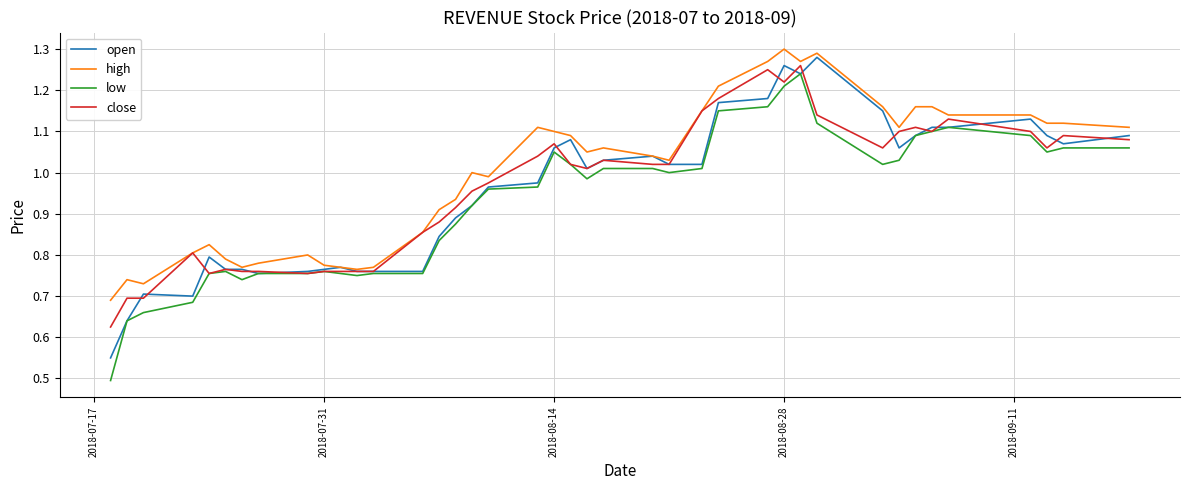

Reading left to right, what are all the values shown in this chart?

open: 0.6	0.6	0.7	0.7	0.8	0.8	0.8	0.8	0.8	0.8	0.8	0.8	0.8	0.8	0.8	0.9	0.9	1.0	1.0	1.1	1.1	1.0	1.0	1.0	1.0	1.0	1.2	1.2	1.3	1.2	1.3	1.1	1.1	1.1	1.1	1.1	1.1	1.1	1.1	1.1
high: 0.7	0.7	0.7	0.8	0.8	0.8	0.8	0.8	0.8	0.8	0.8	0.8	0.8	0.9	0.9	0.9	1.0	1.0	1.1	1.1	1.1	1.1	1.1	1.0	1.0	1.1	1.2	1.3	1.3	1.3	1.3	1.2	1.1	1.2	1.2	1.1	1.1	1.1	1.1	1.1
low: 0.5	0.6	0.7	0.7	0.8	0.8	0.7	0.8	0.8	0.8	0.8	0.8	0.8	0.8	0.8	0.9	0.9	1.0	1.0	1.1	1.0	1.0	1.0	1.0	1.0	1.0	1.1	1.2	1.2	1.2	1.1	1.0	1.0	1.1	1.1	1.1	1.1	1.1	1.1	1.1
close: 0.6	0.7	0.7	0.8	0.8	0.8	0.8	0.8	0.8	0.8	0.8	0.8	0.8	0.9	0.9	0.9	1.0	1.0	1.0	1.1	1.0	1.0	1.0	1.0	1.0	1.1	1.2	1.2	1.2	1.3	1.1	1.1	1.1	1.1	1.1	1.1	1.1	1.1	1.1	1.1